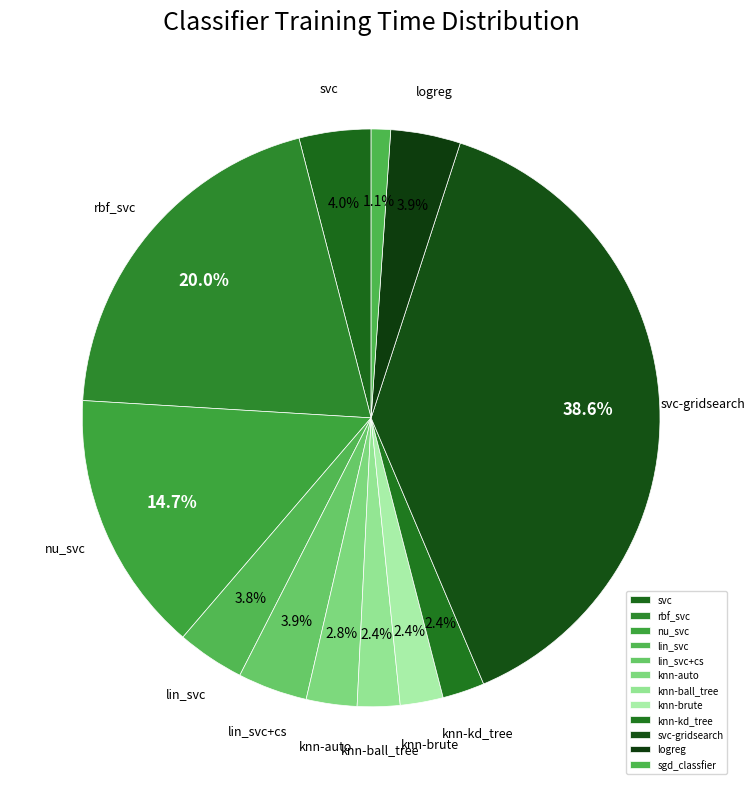

To the nearest percent, what is the difference between the svc and rbf_svc slice percentages?

16%